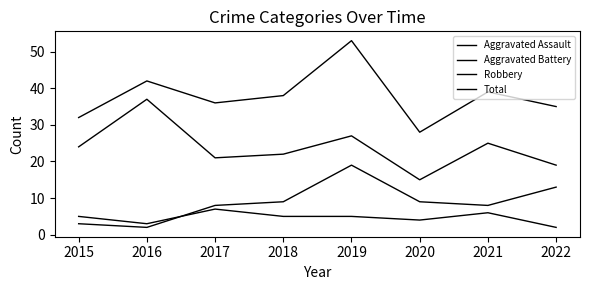

Does the chart display data point markers on the line(s)?

No